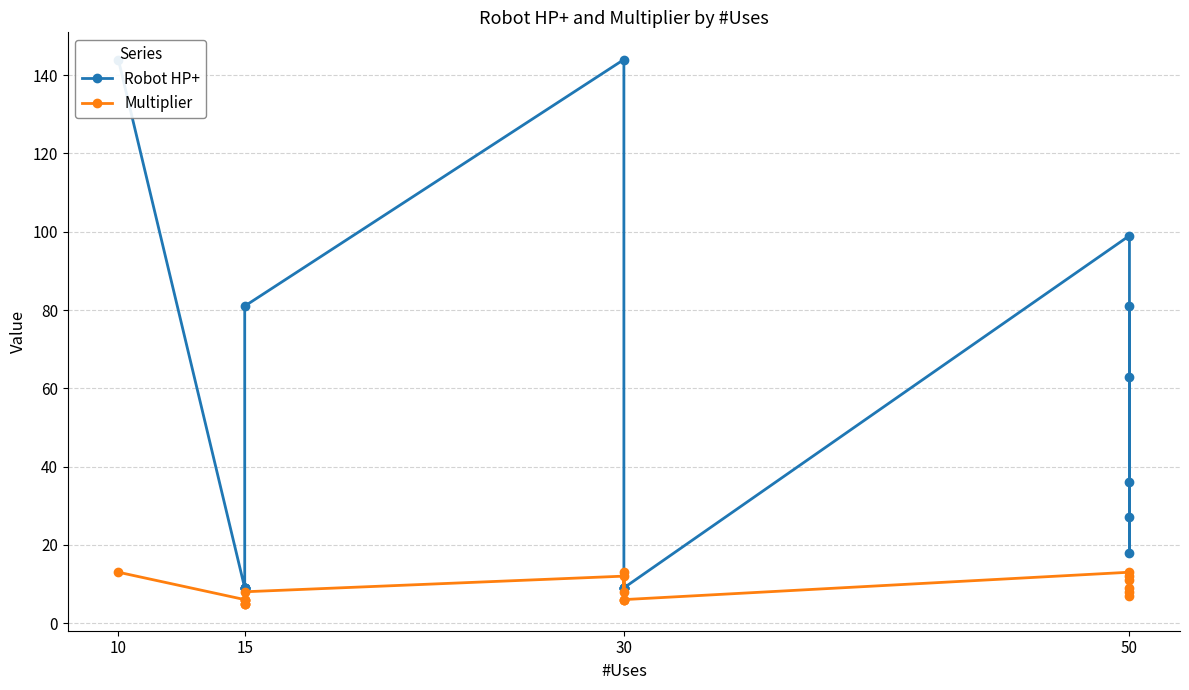

Which category has the highest value in the Multiplier series?

10